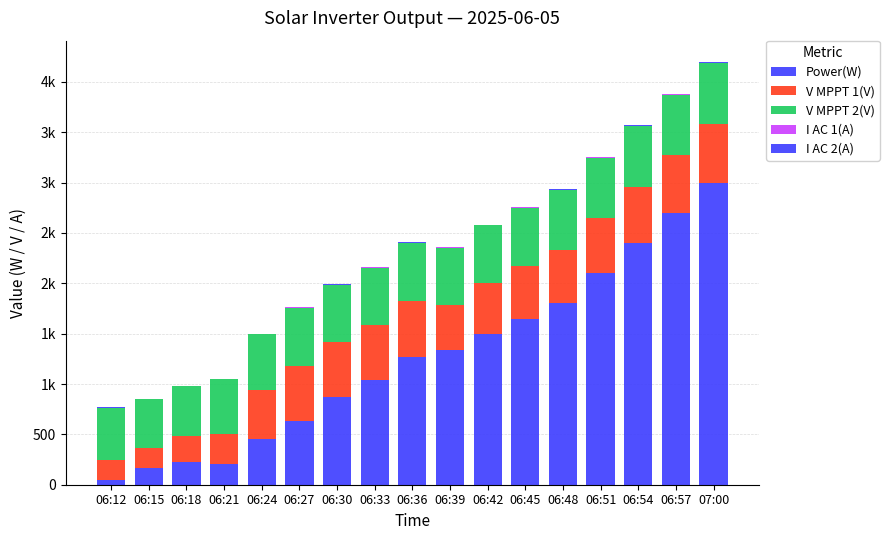

Which series has the largest range (max minus min)?

Power(W)